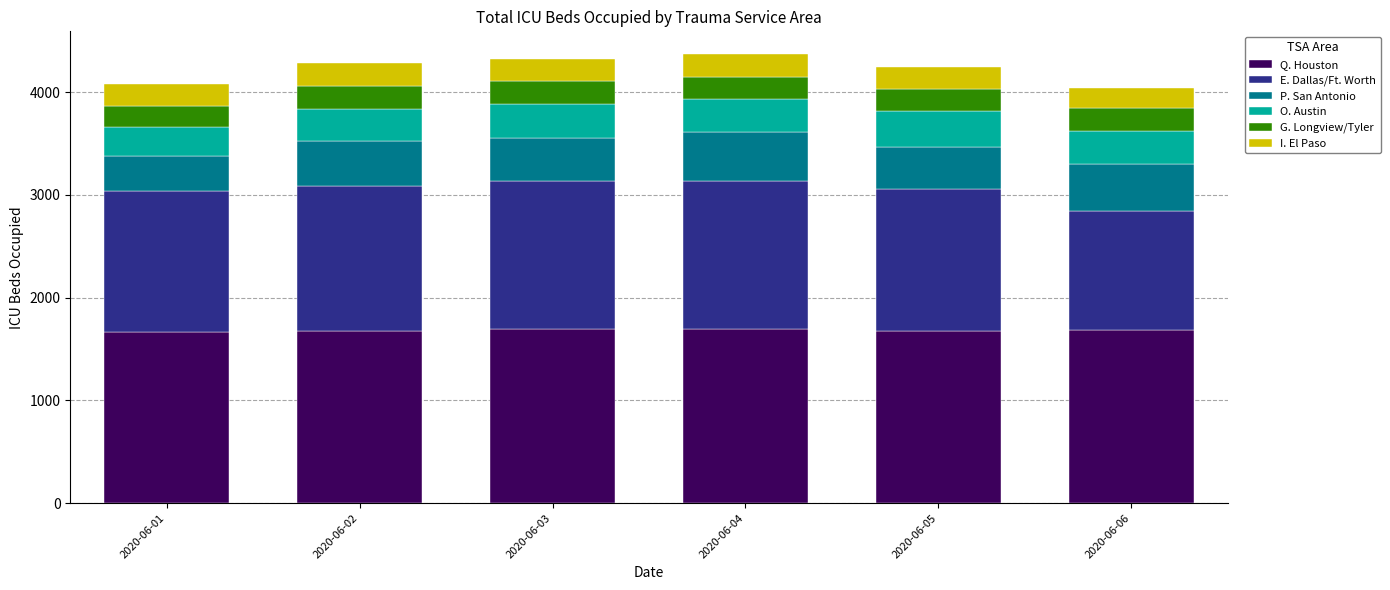

What is the maximum value for Q. Houston?

1694